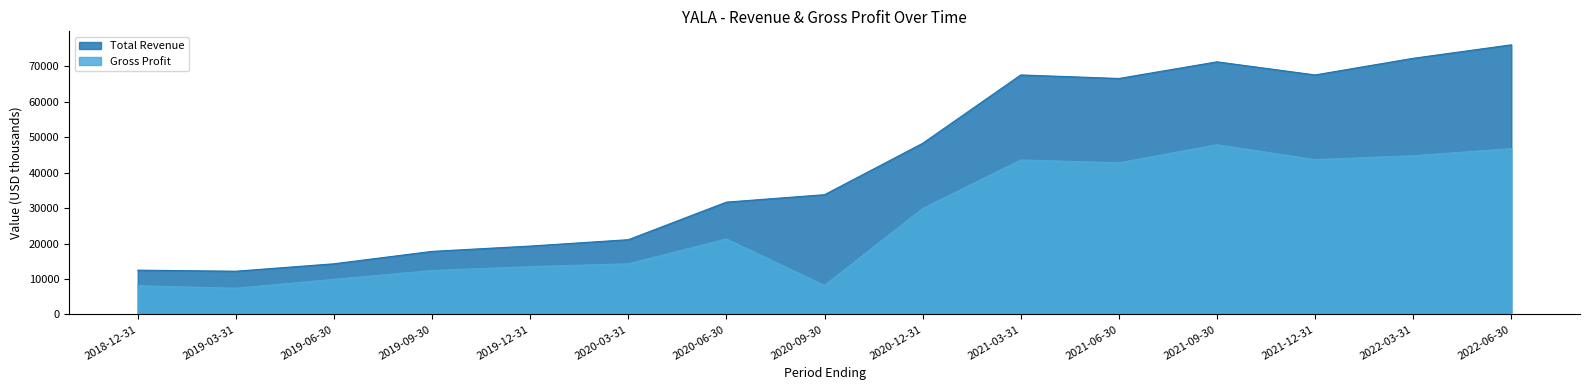

Reading left to right, extract all data points from this chart.

Total Revenue: 2018-12-31=12500	2019-03-31=12200	2019-06-30=14300	2019-09-30=17800	2019-12-31=19300	2020-03-31=21100	2020-06-30=31700	2020-09-30=33800	2020-12-31=48300	2021-03-31=67600	2021-06-30=66600	2021-09-30=71300	2021-12-31=67600	2022-03-31=72300	2022-06-30=76100
Gross Profit: 2018-12-31=8100	2019-03-31=7400	2019-06-30=9900	2019-09-30=12400	2019-12-31=13500	2020-03-31=14300	2020-06-30=21300	2020-09-30=8200	2020-12-31=29900	2021-03-31=43600	2021-06-30=42800	2021-09-30=47900	2021-12-31=43700	2022-03-31=44800	2022-06-30=46800